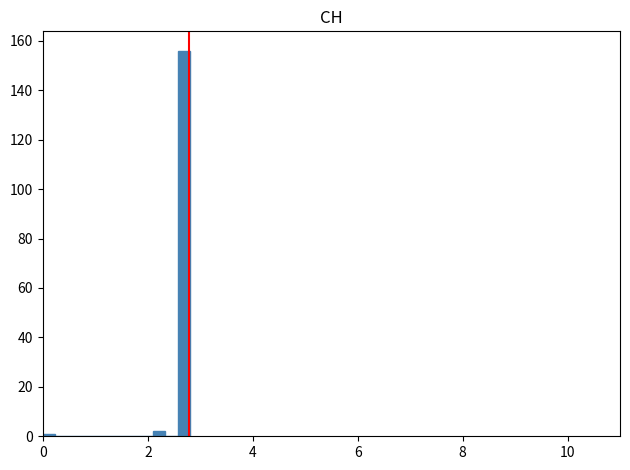

Read against the x-axis, roughly where is the centre of the tallest bar?

2.6